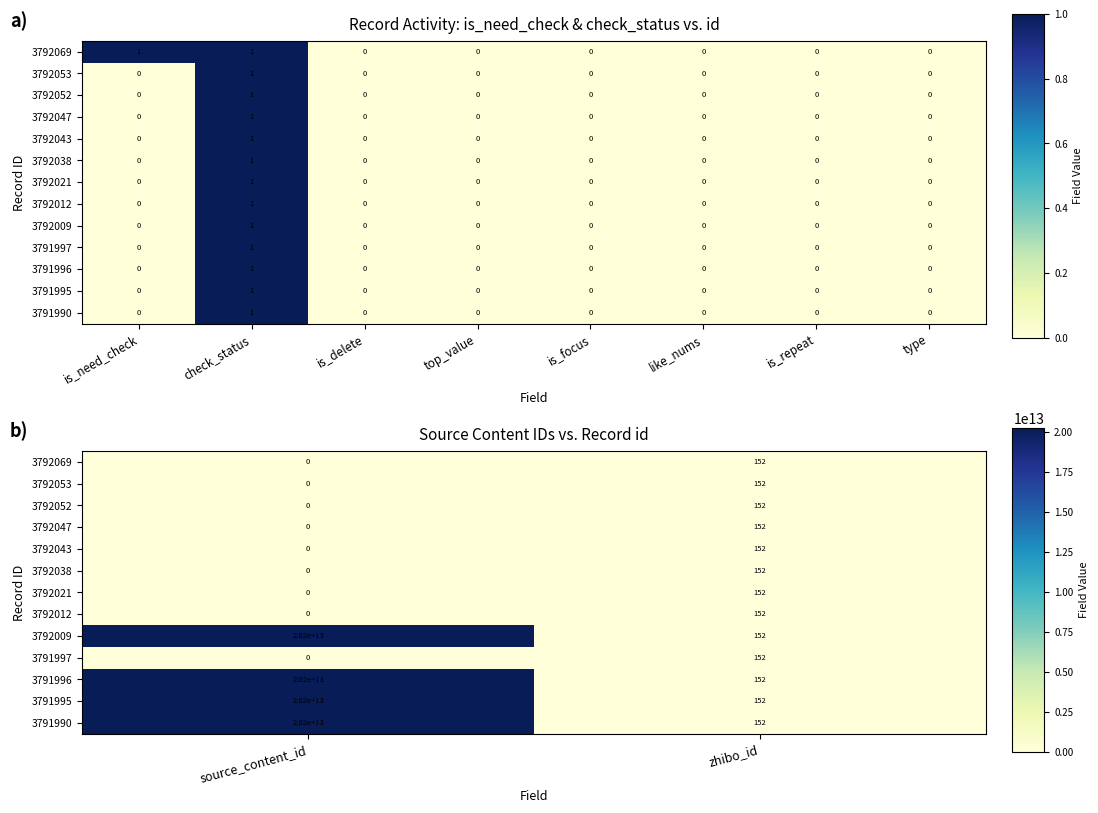

What is the lowest value of the 3792009 series?

152